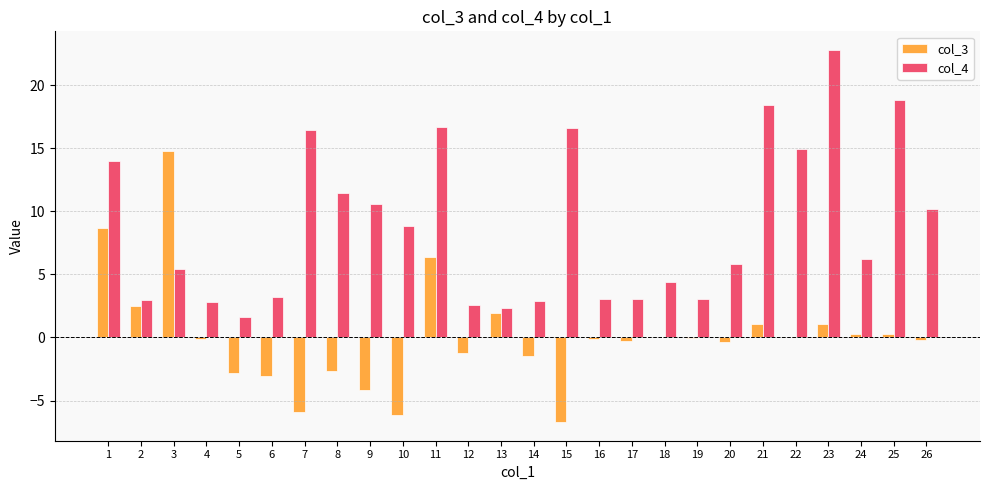

The col_3 series shows -1.7 at 5. True or false?

False